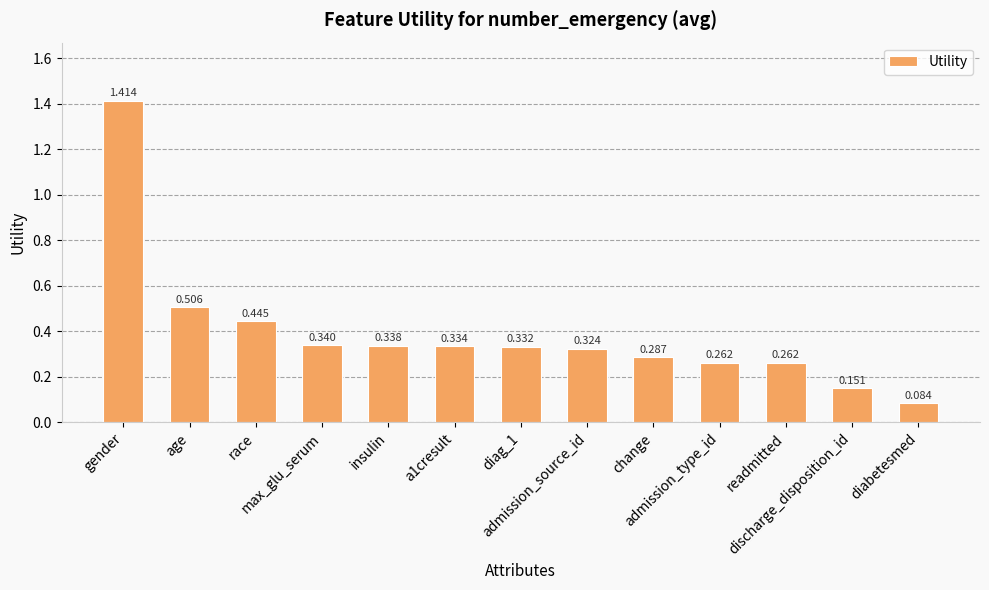

Which category has the highest value across all series?

gender